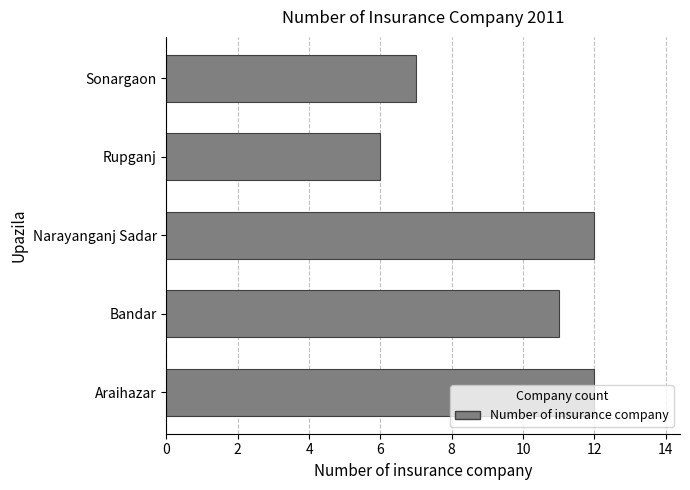

The value at Rupganj is 6. True or false?

True